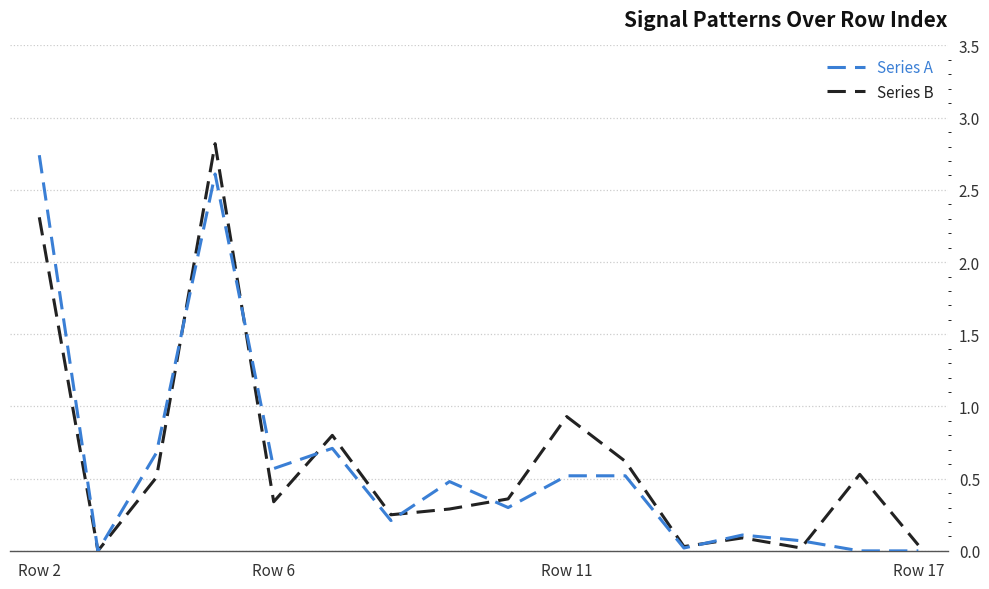

How many values in the Series A series exceed 0?

15